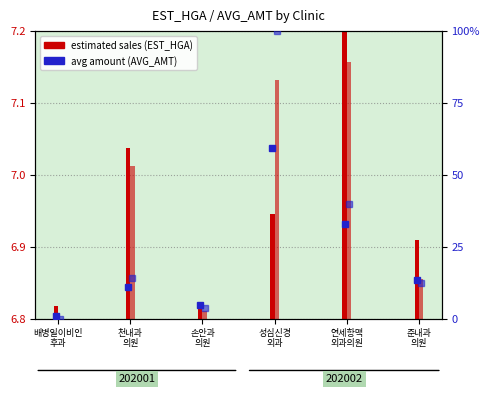

How many bars are there in each group?

2